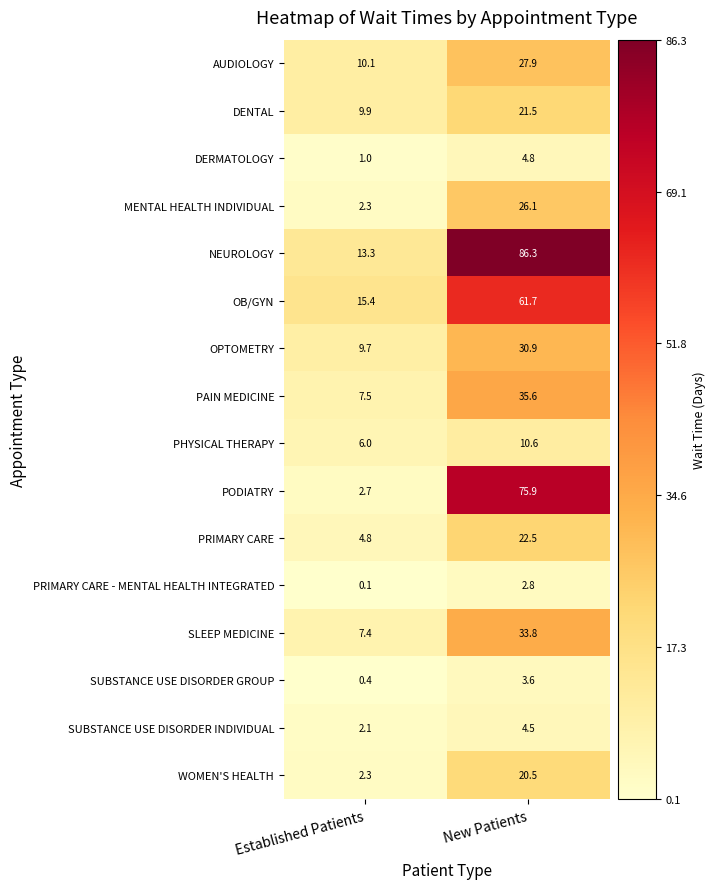

How many data points in SLEEP MEDICINE are above 33?

1